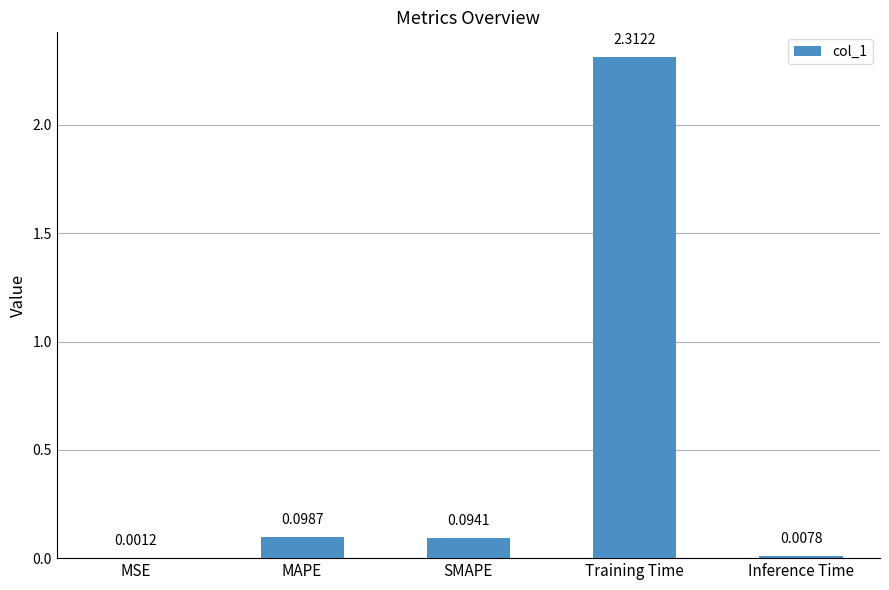

Does the chart contain stacked bars?

No